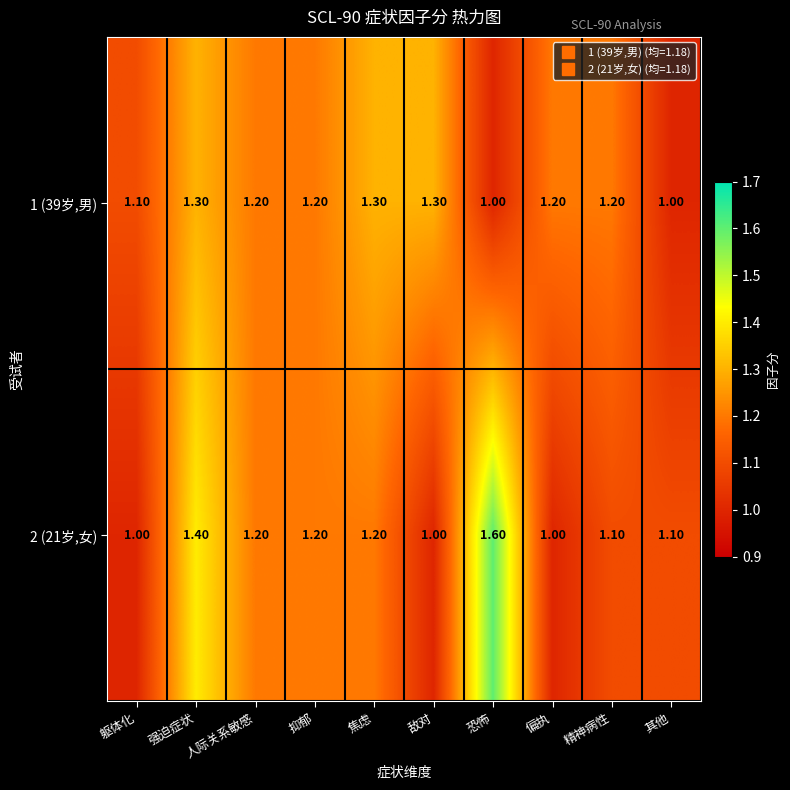

What is the average value of the 2 (21岁,女) series?

1.2